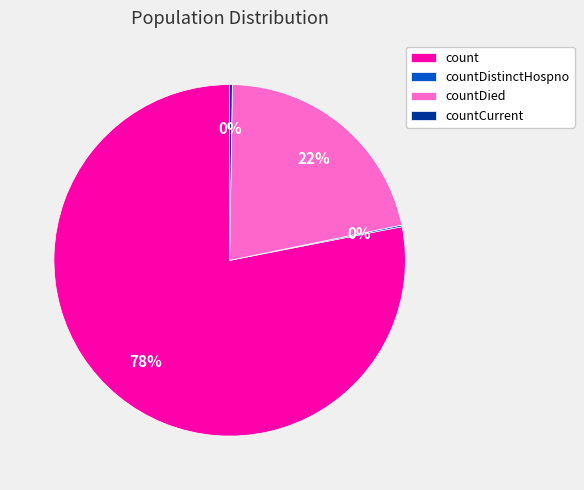

Does any single category account for the majority?

Yes